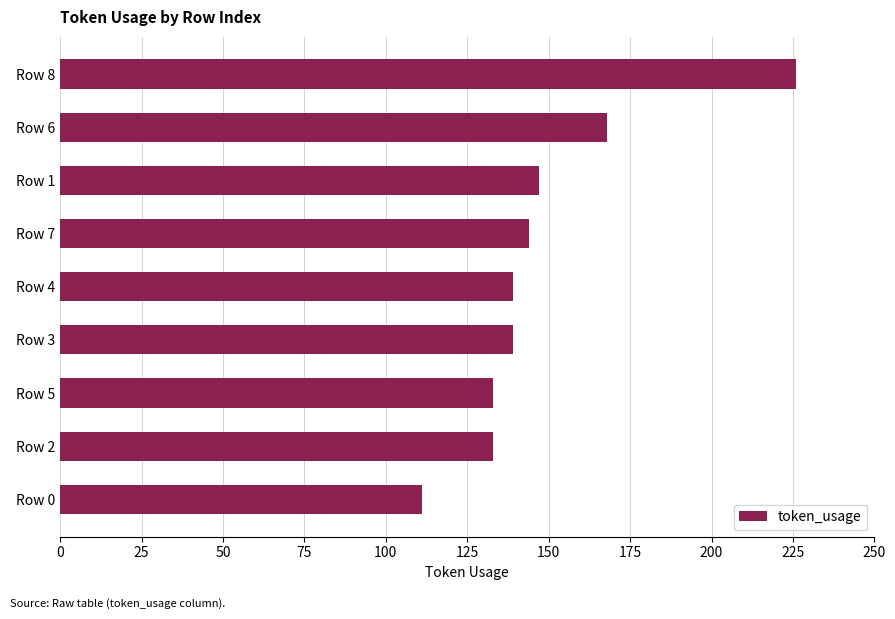

What is the average value?

149